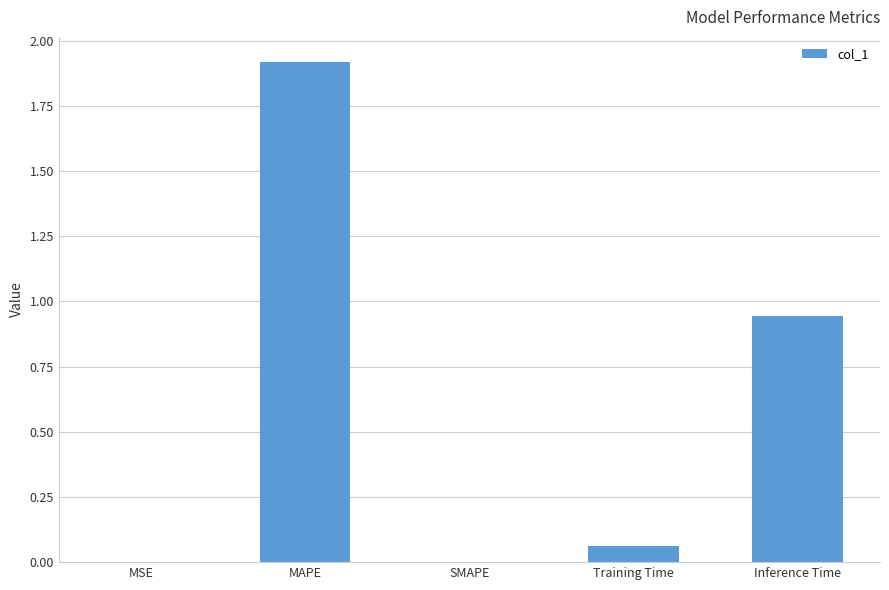

What is the change in value from MAPE to Training Time?

-1.9